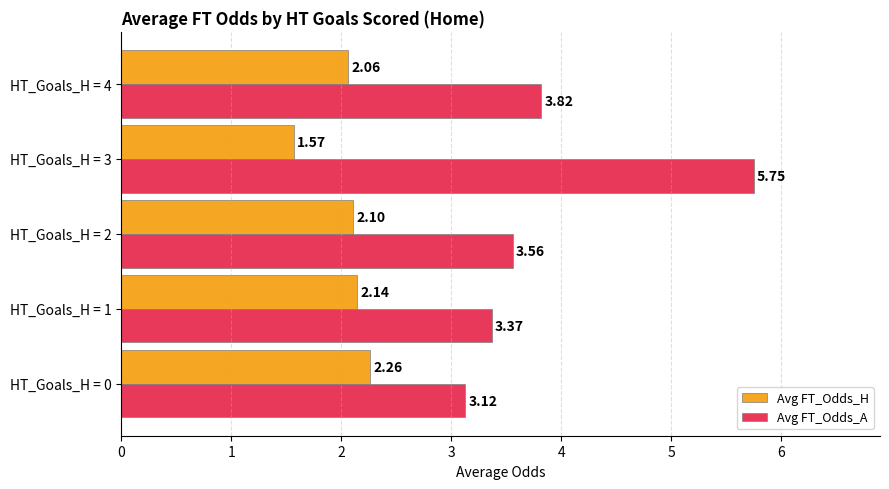

Between HT_Goals_H = 0 and HT_Goals_H = 1, which series saw the biggest shift?

Avg FT_Odds_A